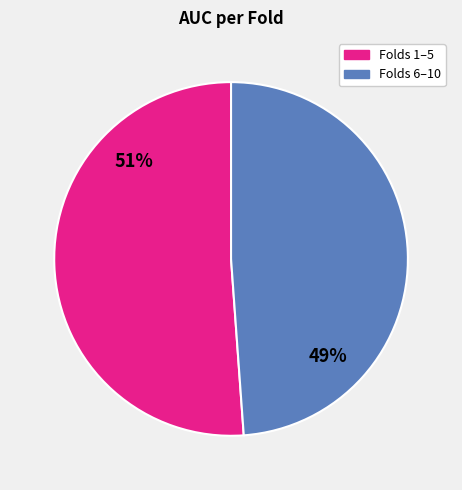

To the nearest percent, what is the average slice percentage?

50%